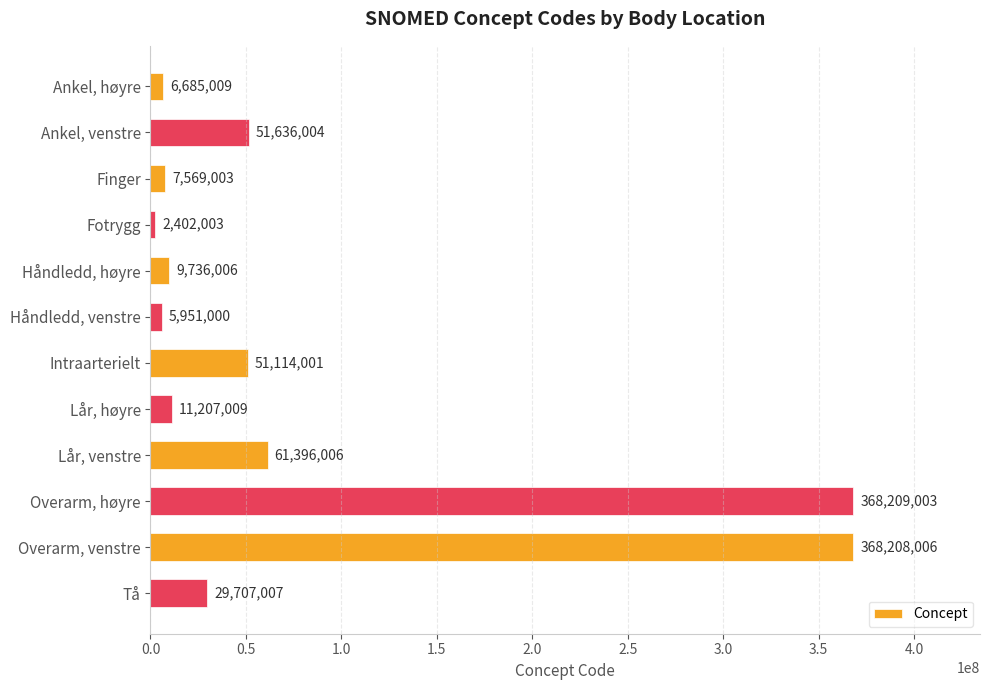

True or false: the data shows 175450708 at Overarm, venstre.

False